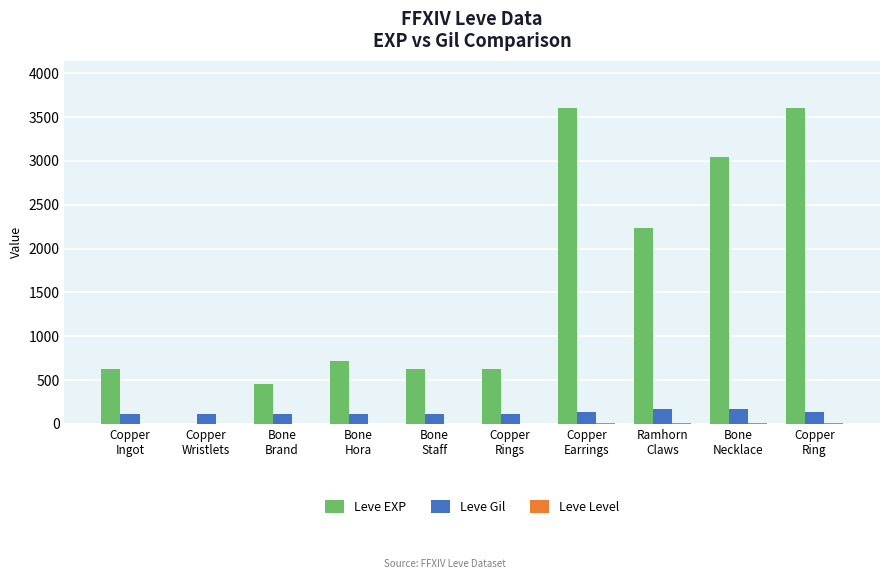

What is the maximum value for Leve EXP?

3600